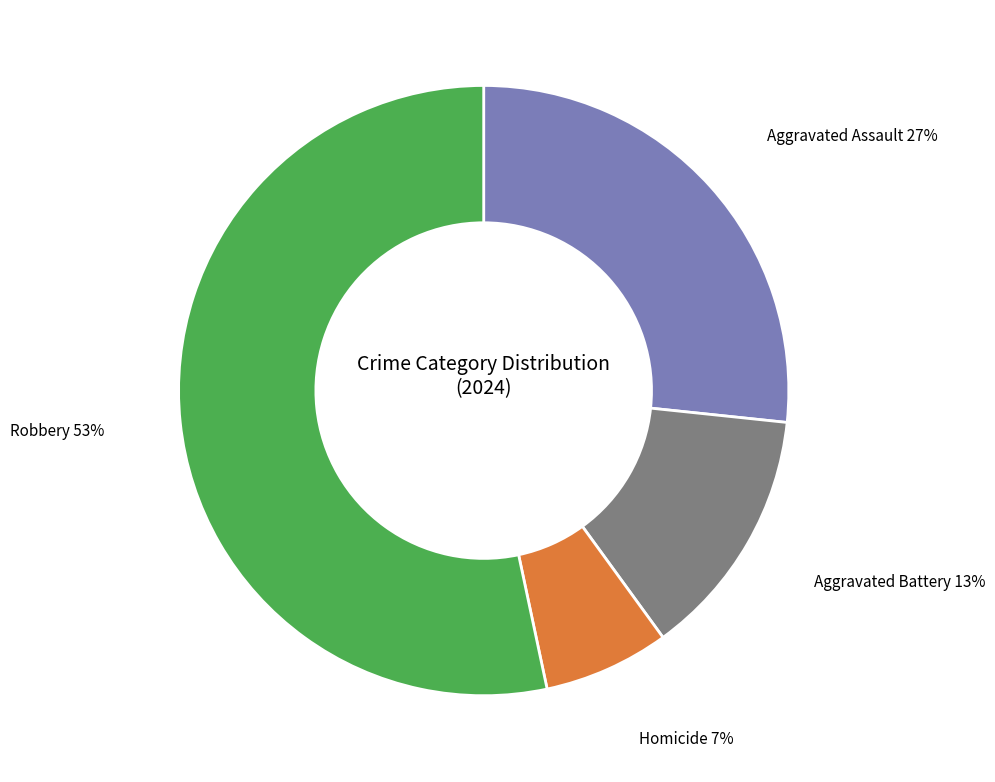

Which category has the biggest portion of the pie?

Robbery